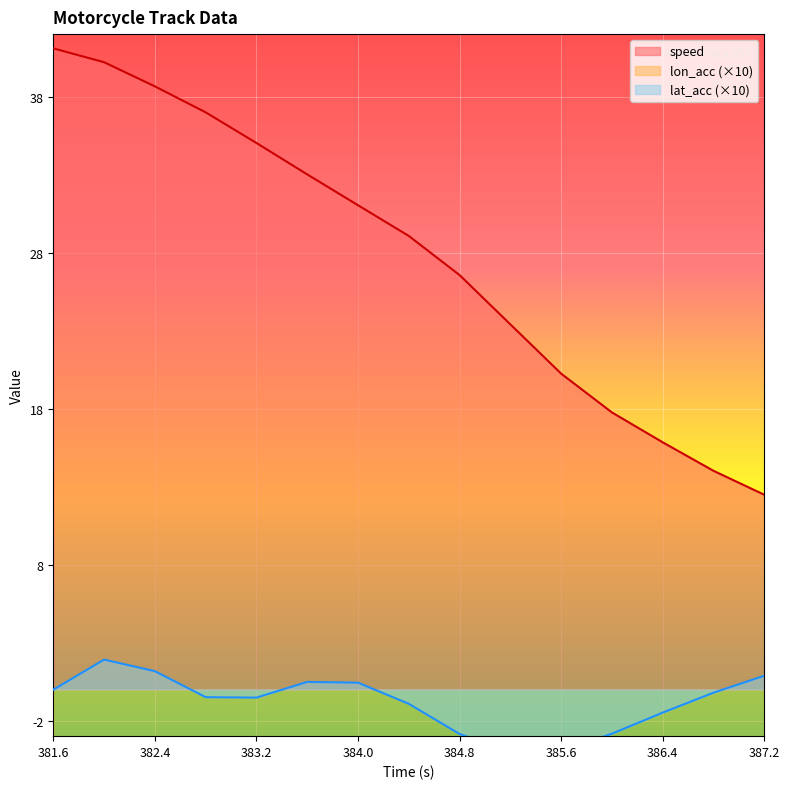

At which category does lat_acc reach its first local peak?

382.0